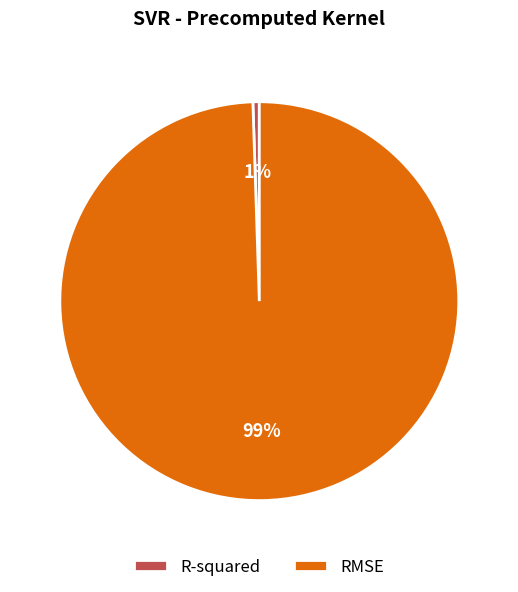

How many slices are in this pie chart?

2